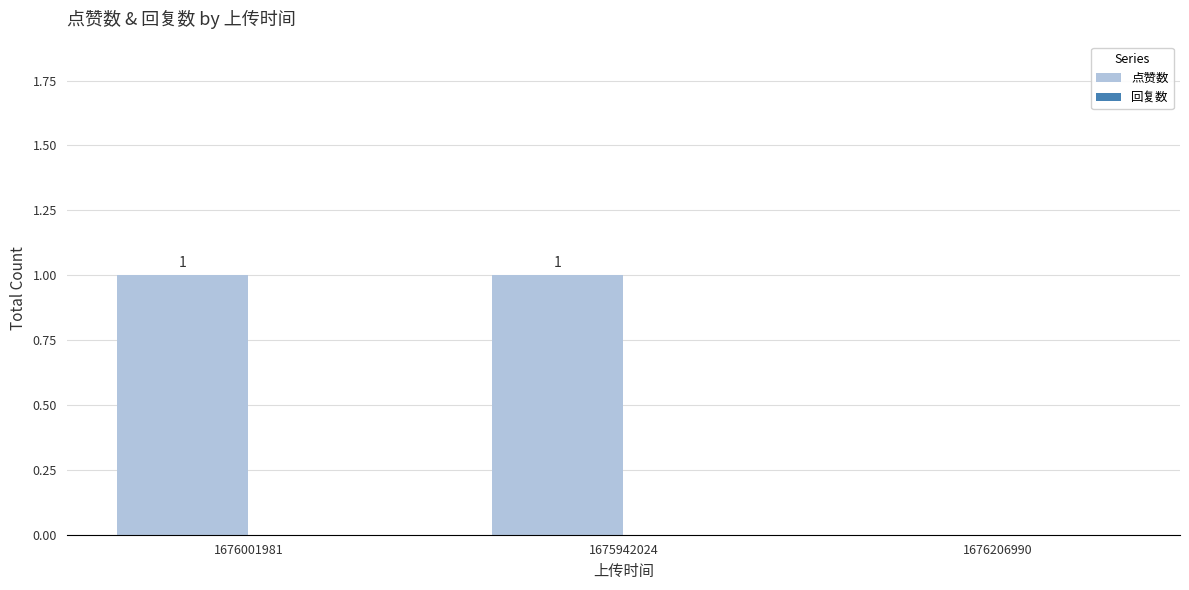

What is the ratio of the value at 1676001981 to the value at 1675942024?

1.0